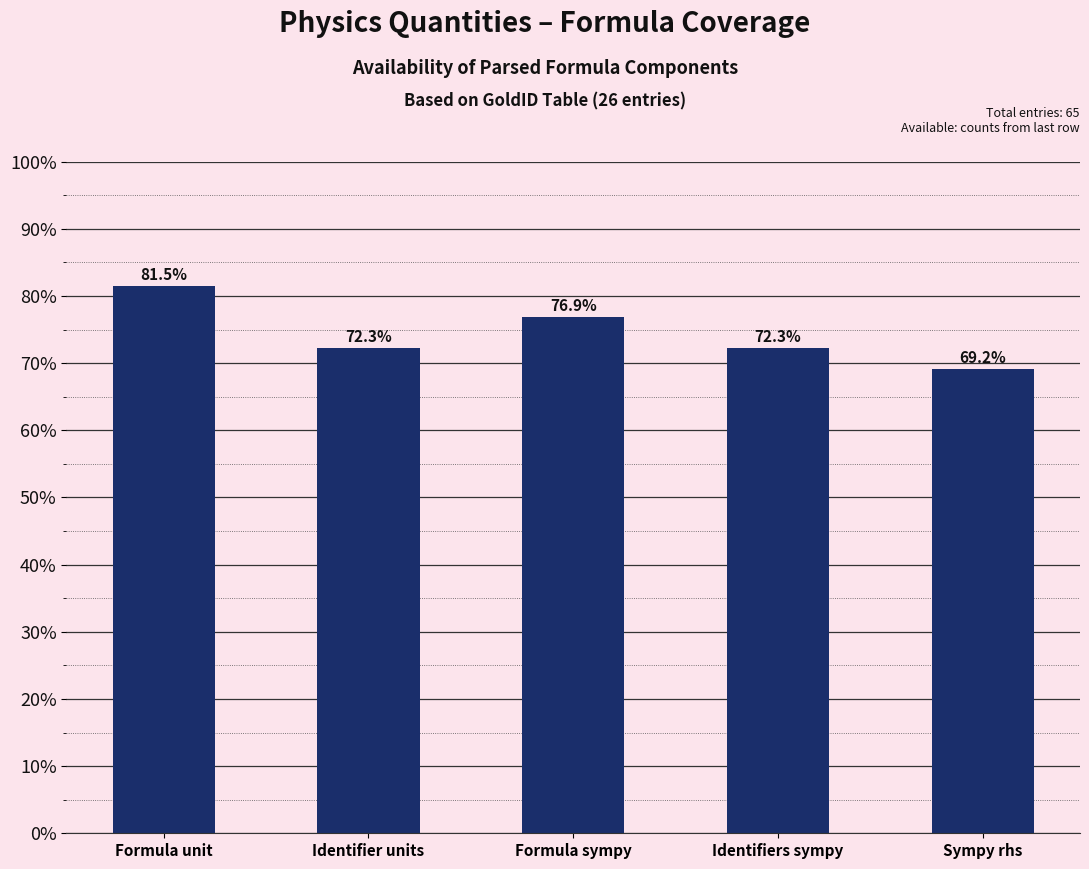

Is it true that the value at Formula unit is 24.2?

False